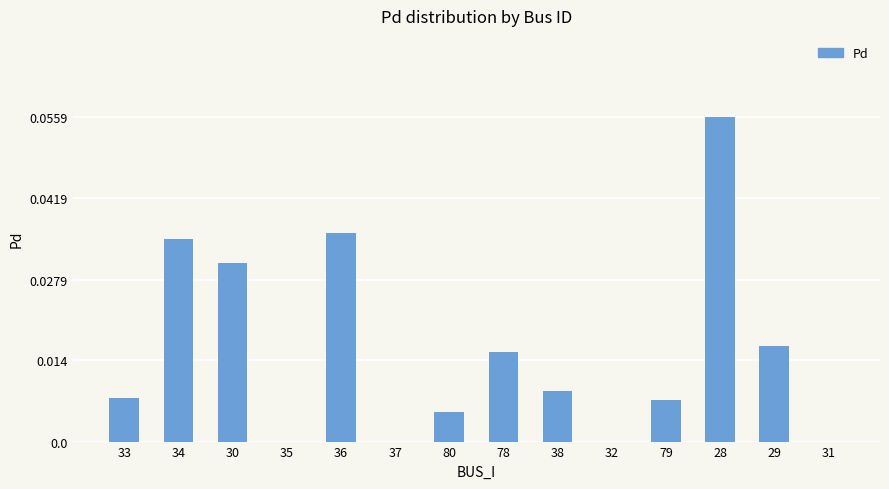

Which has a higher value, 28 or 36?

28